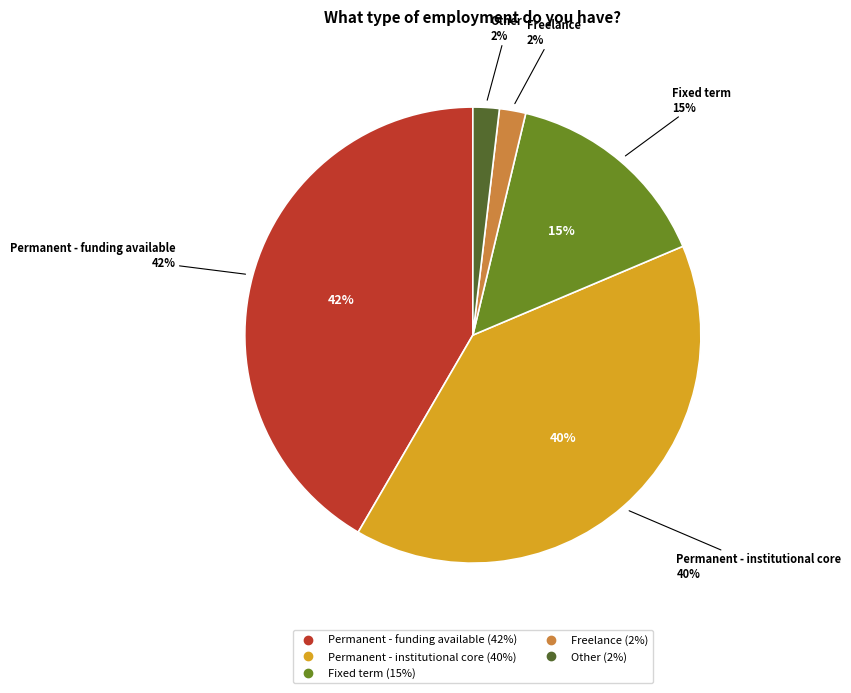

How many slices are in this pie chart?

5